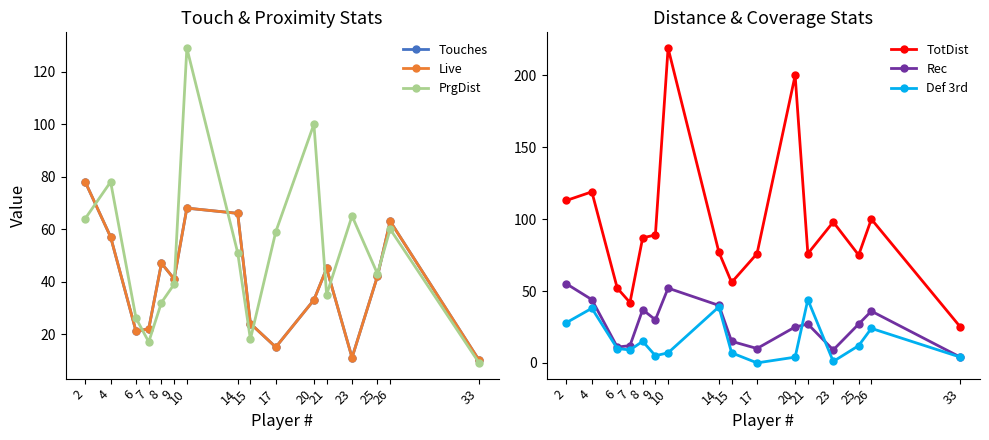

What is the value of the Live point at the 15th from the left?

63